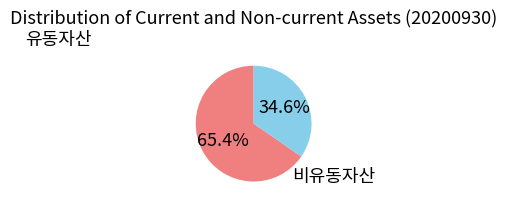

Is there any slice that represents more than half of the pie?

Yes